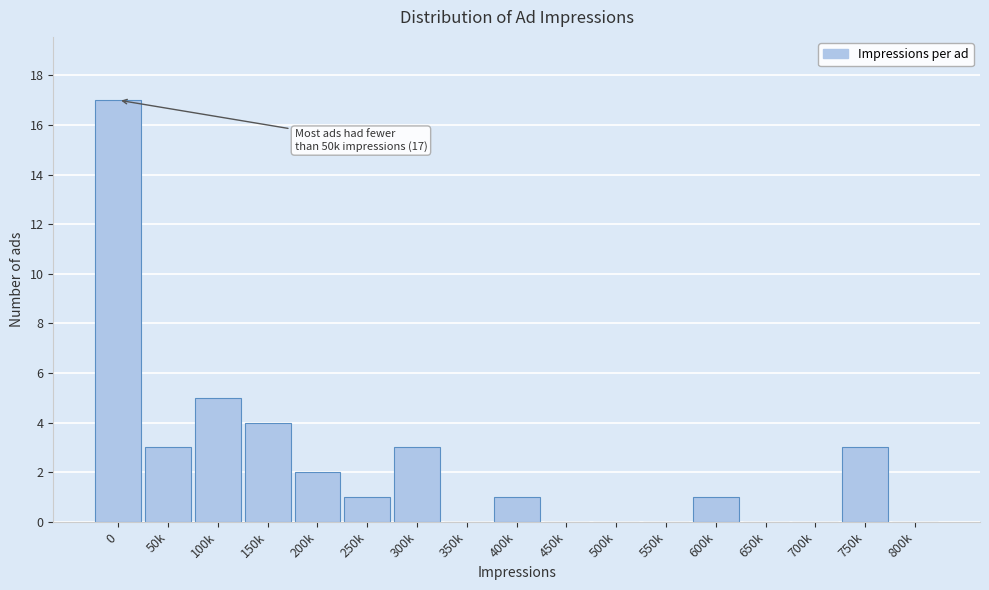

Reading left to right, transcribe all the data shown in this chart.

0=17	50k=3	100k=5	150k=4	200k=2	250k=1	300k=3	350k=0	400k=1	450k=0	500k=0	550k=0	600k=1	650k=0	700k=0	750k=3	800k=0